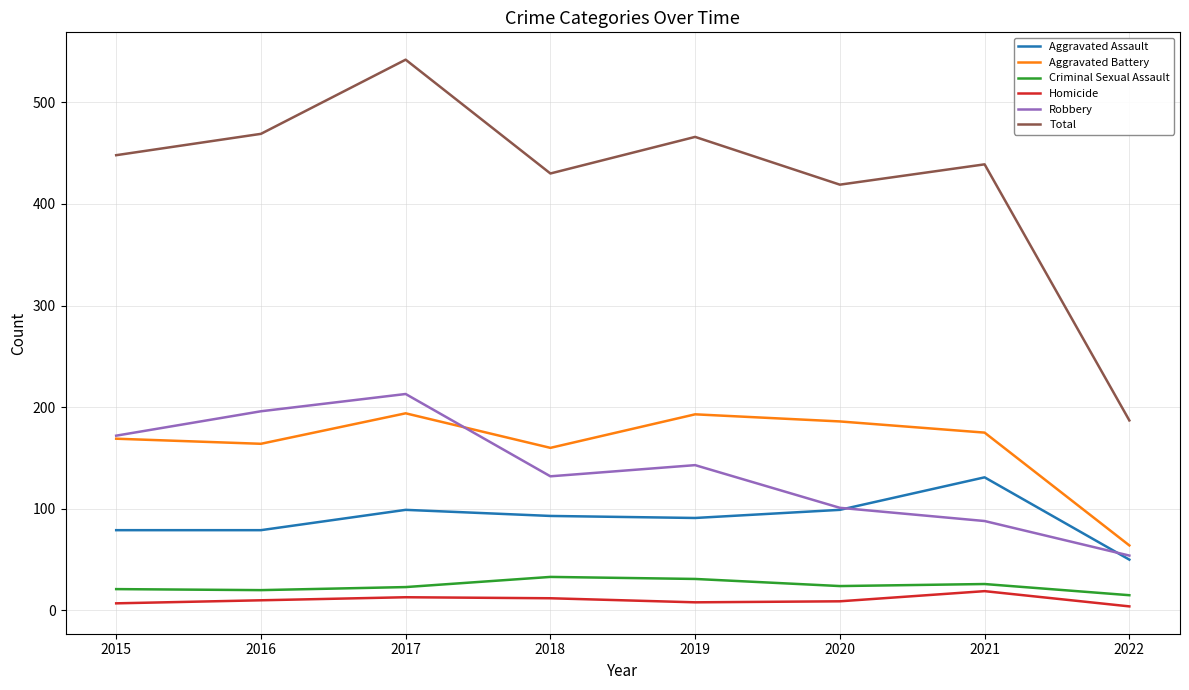

Does the chart have visible grid lines?

Yes